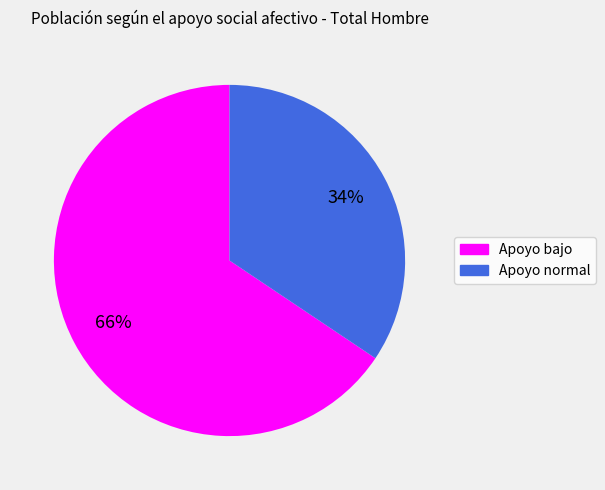

To the nearest percent, what is the combined percentage of Apoyo normal and Apoyo bajo?

100%